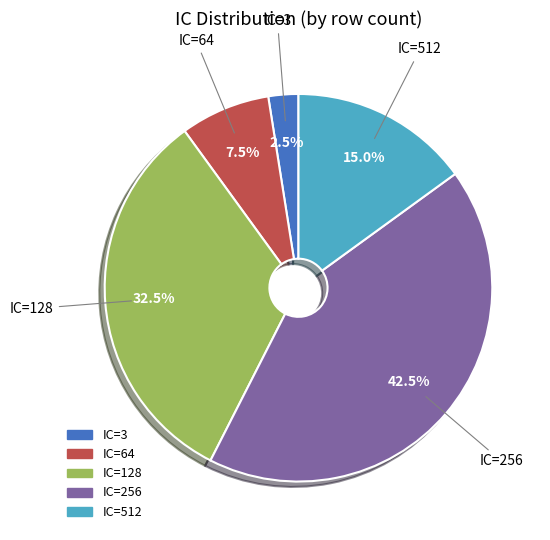

Is there any slice that represents more than half of the pie?

No